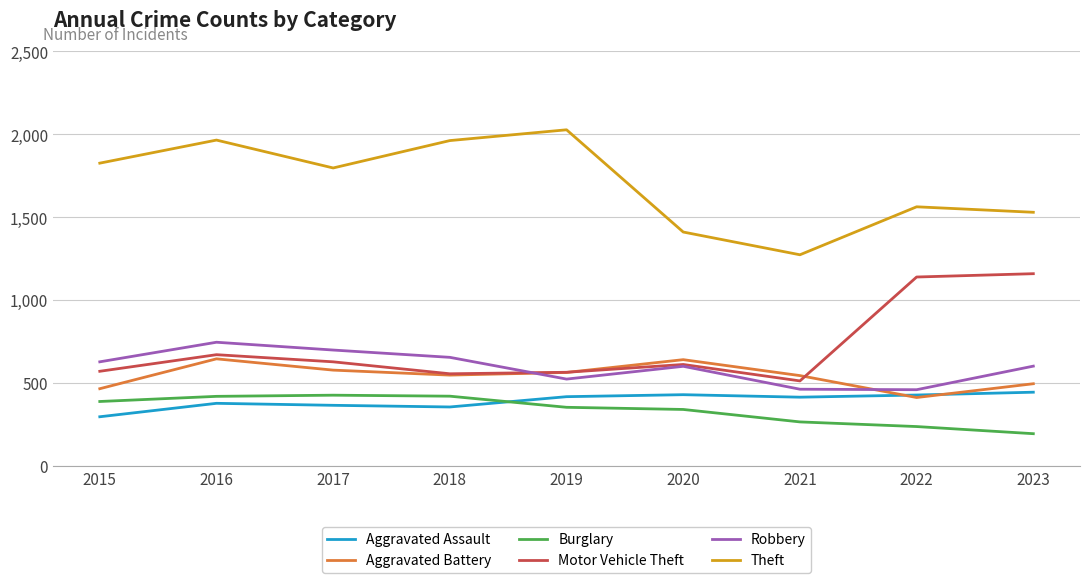

What is the spread (max minus min) of values at 2017?

1430